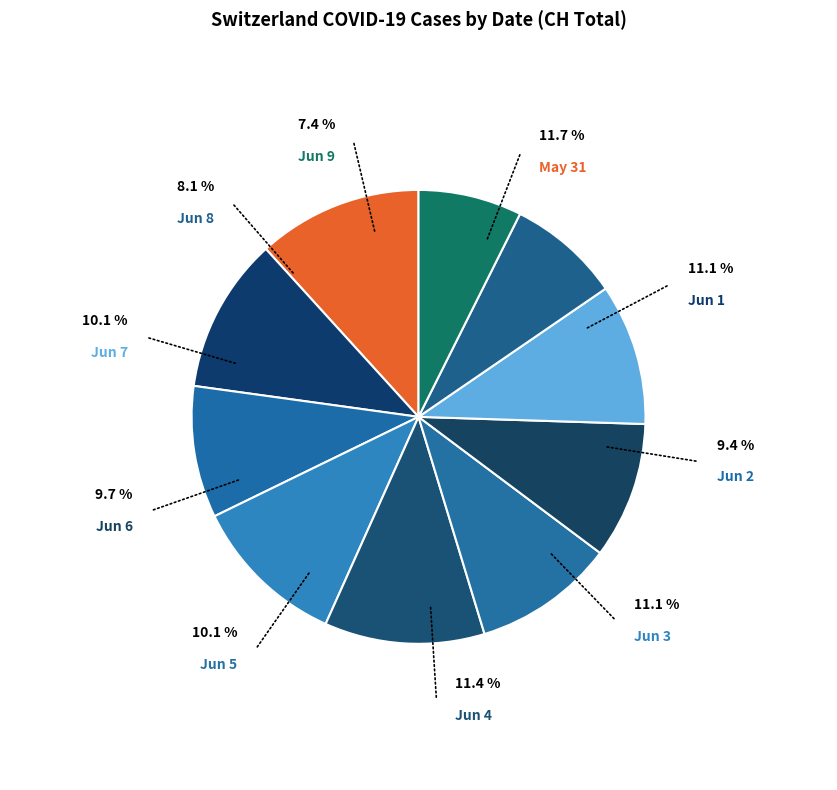

Is it true that 2020-06-04 is 11% of the pie?

True